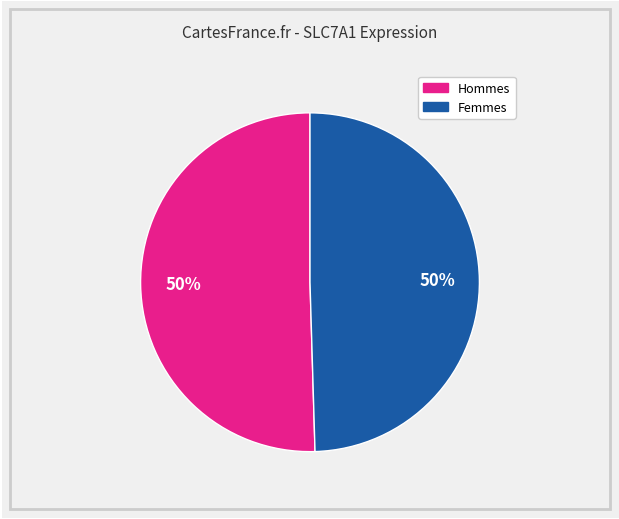

To the nearest percent, what is the average slice percentage?

50%